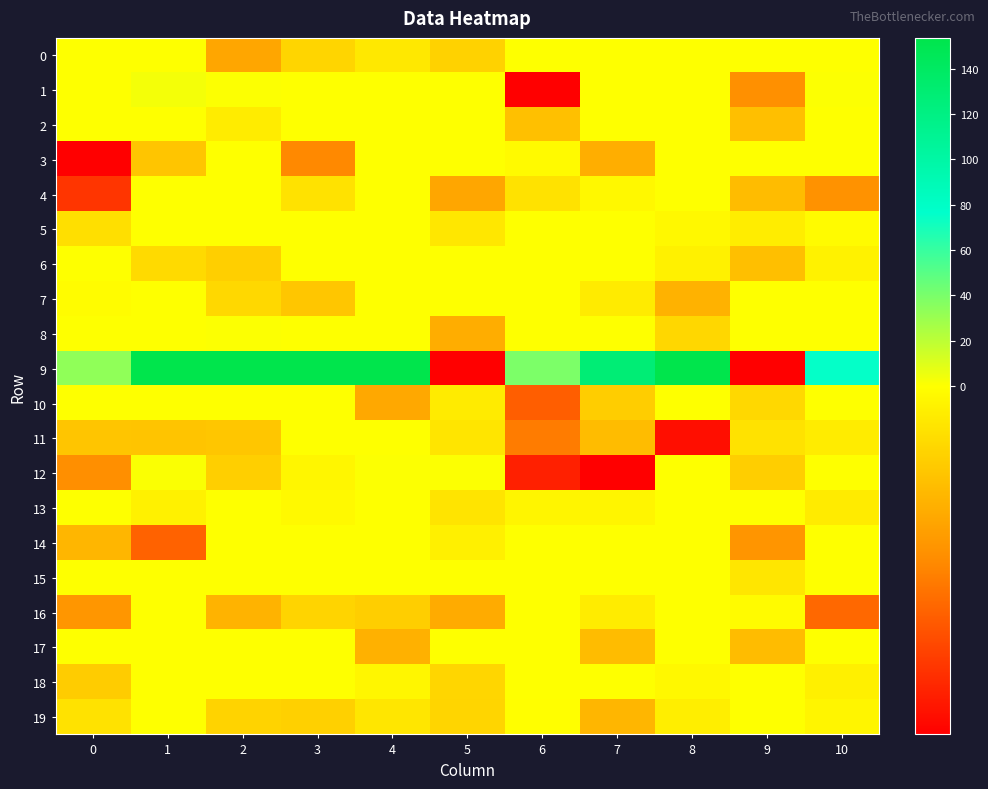

At how many categories does at least one series exceed 169?

5